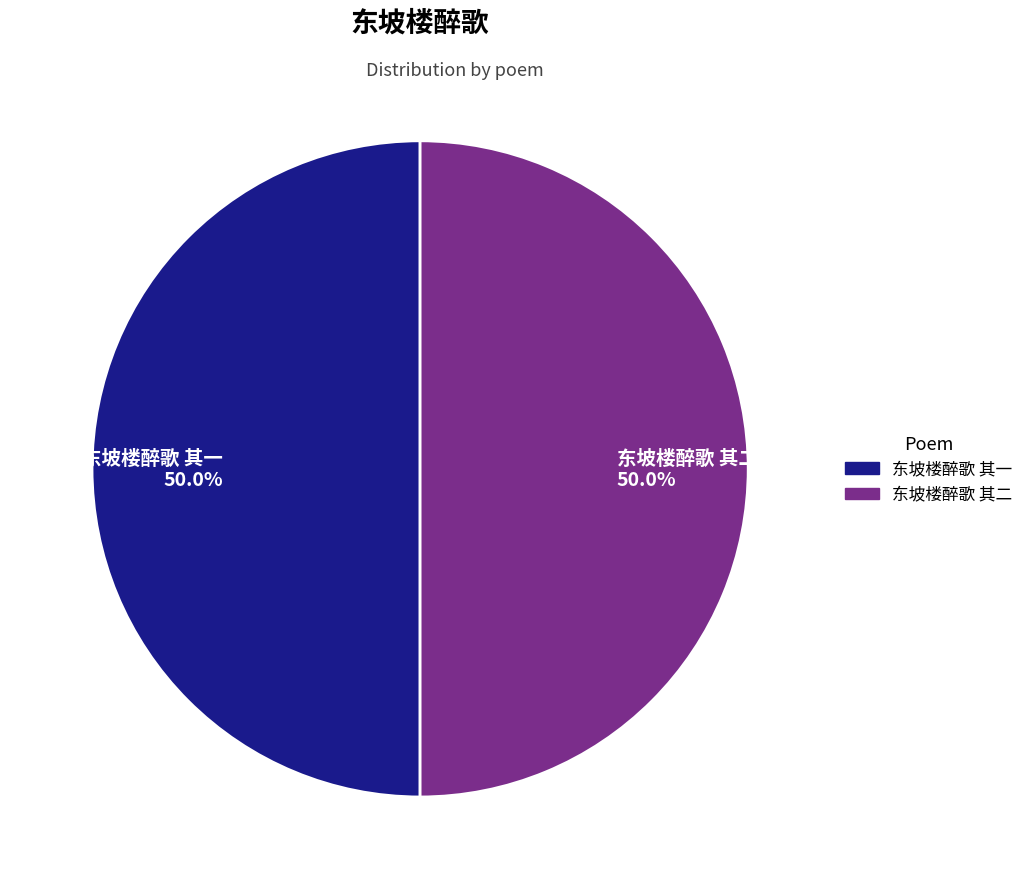

To the nearest percent, what portion does 东坡楼醉歌 其一 represent?

50%